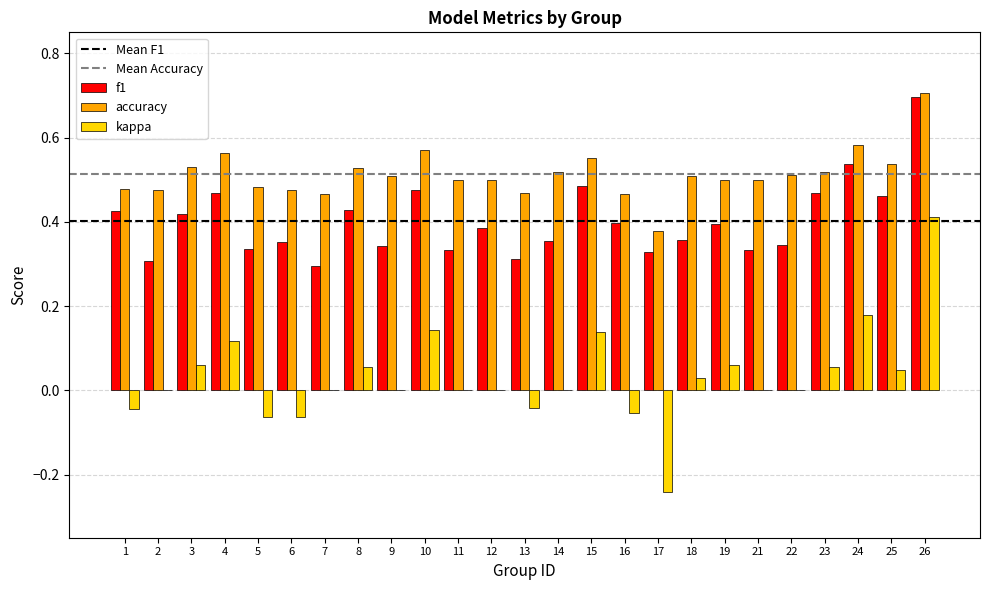

How many distinct data groups are displayed?

3